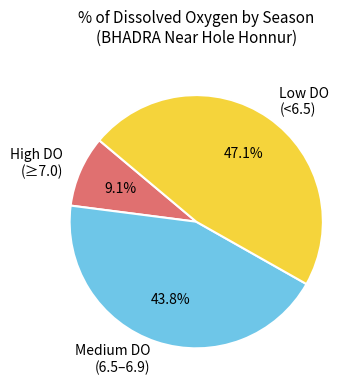

Does Low DO (<6.5) represent more than half of the total?

No